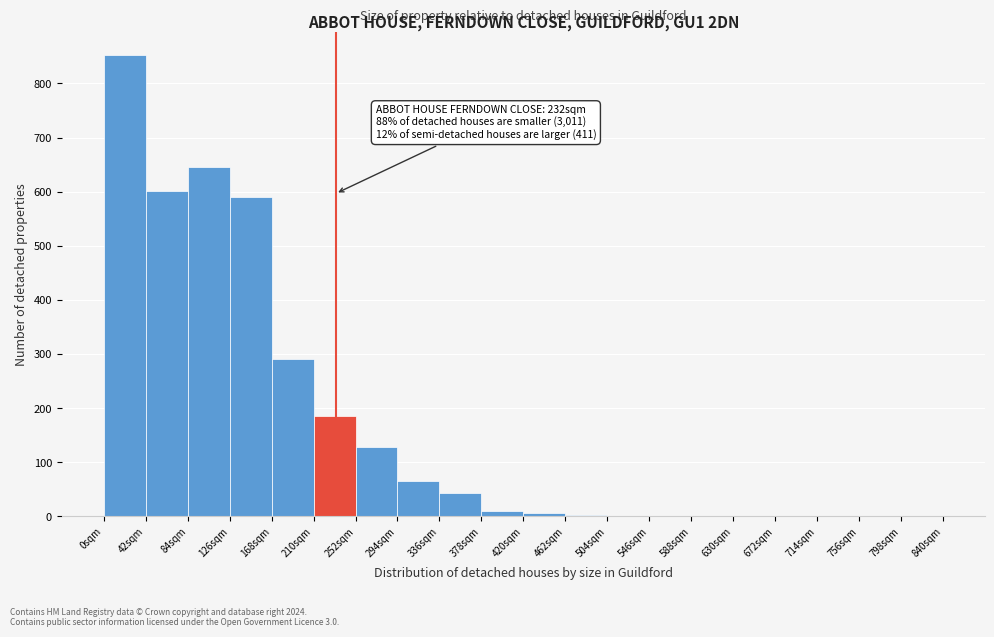

Over which range of the x-axis is the bar tallest?

0 to 42